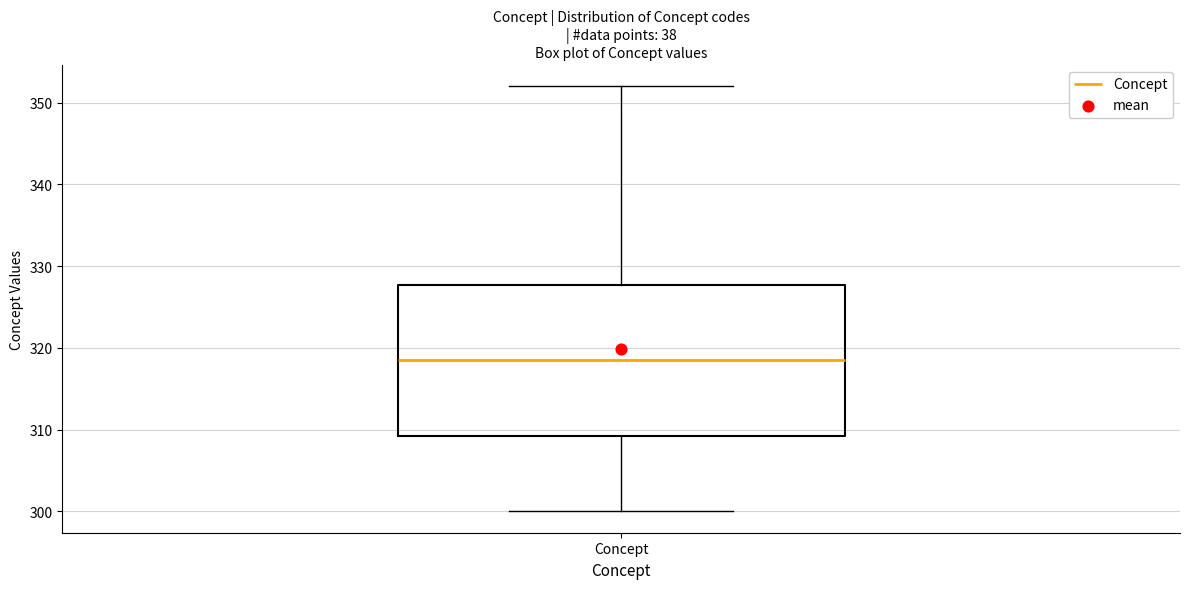

Where does the lower whisker of the box for Concept end on the y-axis? The values are not printed on the chart, so give them approximately, as read against the axis.

300